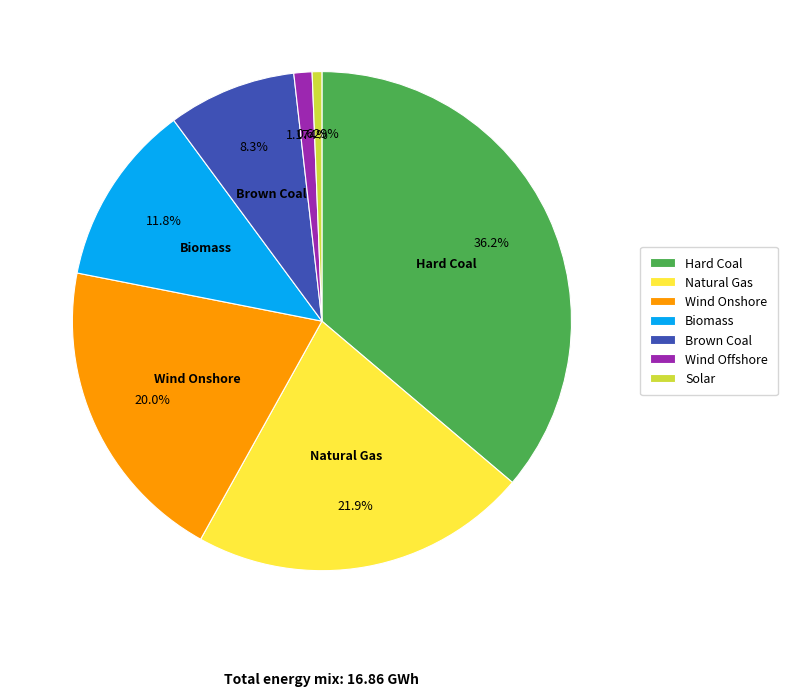

To the nearest percent, what is the average slice percentage?

14%